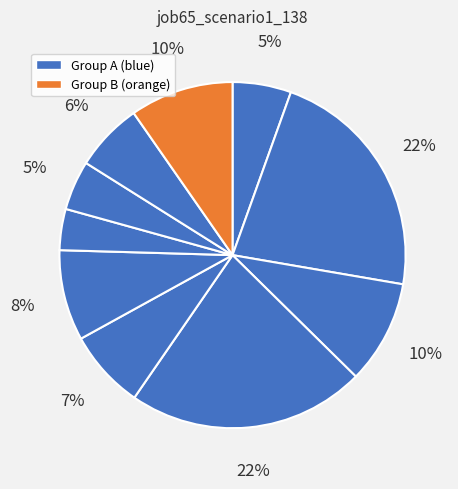

How many slices are in this pie chart?

10